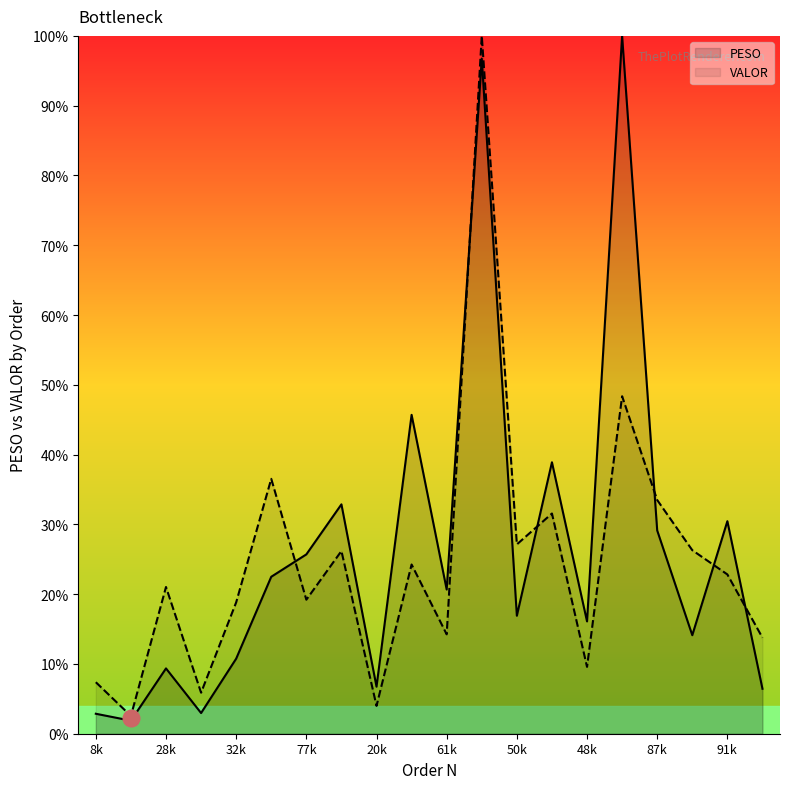

What are all the series names shown in the legend?

PESO, VALOR